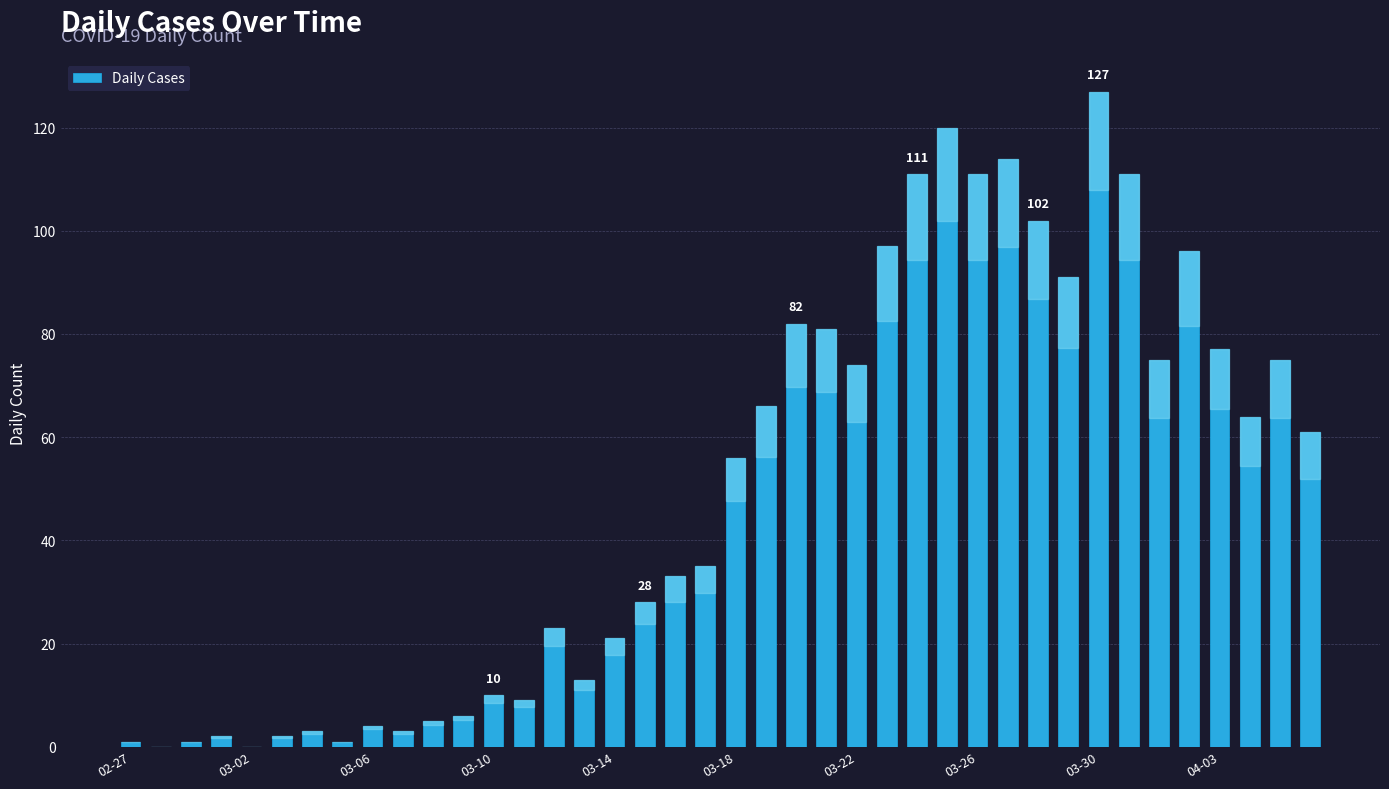

What is the greatest value displayed?

127